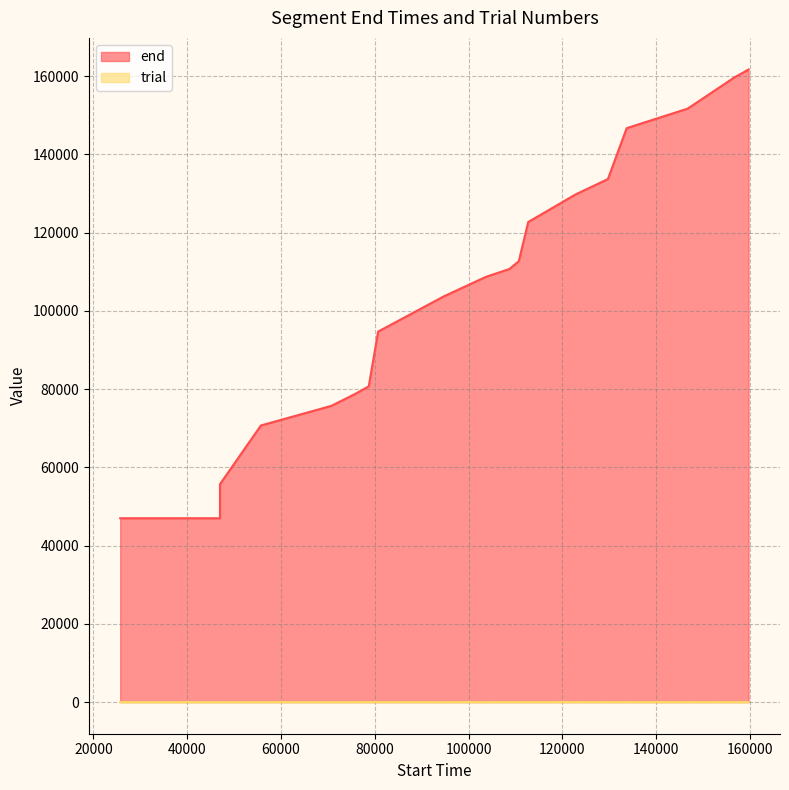

Rank the categories by end value from highest to lowest.

159720, 156720, 151720, 146720, 133720, 129720, 122720, 112720, 110720, 108720, 103720, 94720, 80720, 78720, 75720, 70720, 55720, 47000, 25720, 47000